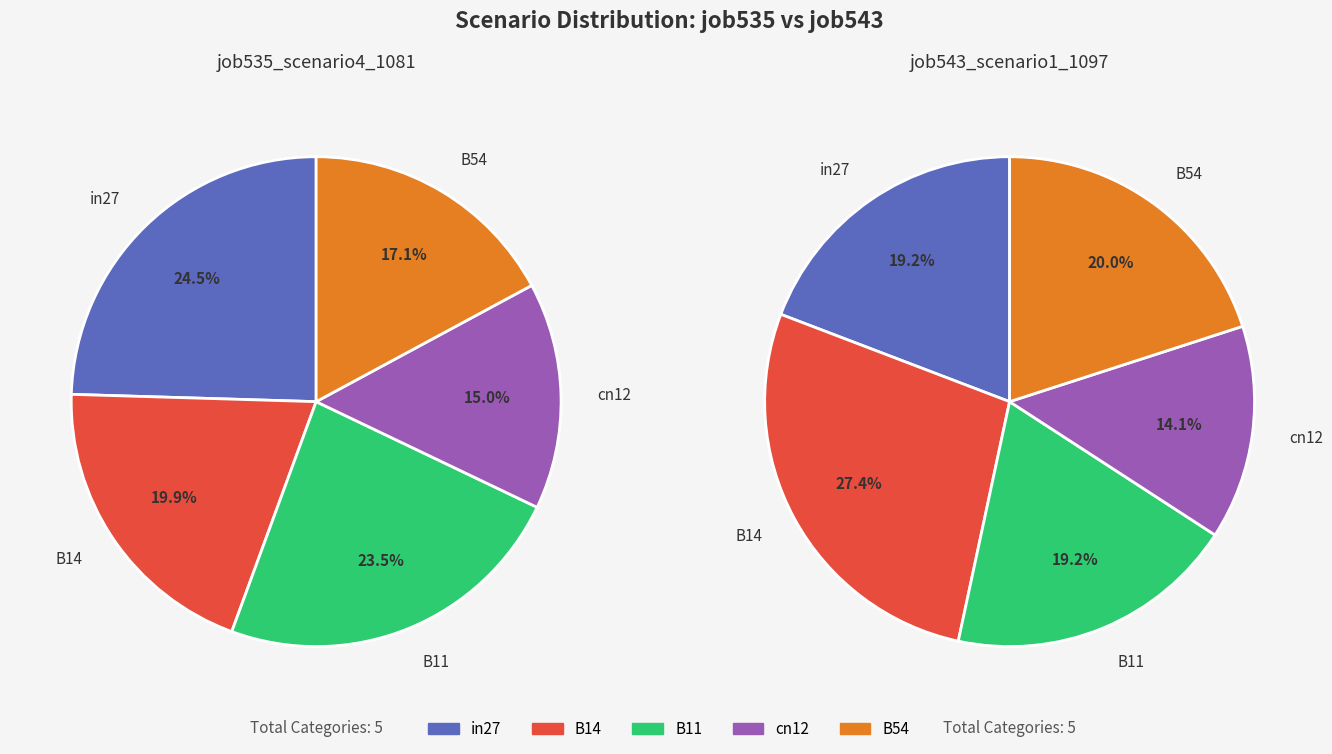

Combined, what portion of the pie is B54 and in27?

41.7%